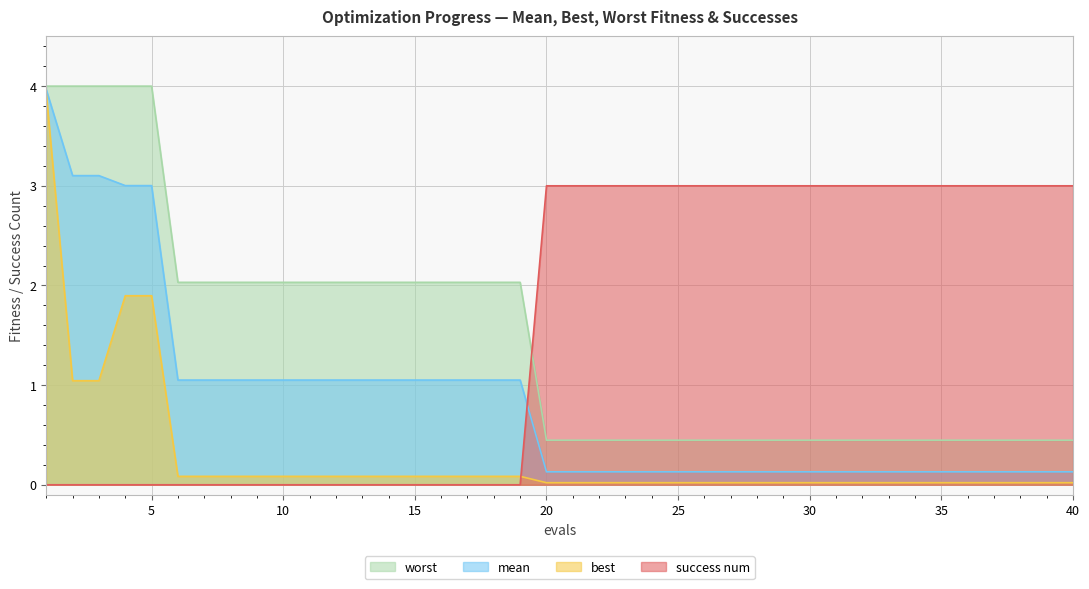

Reading left to right, extract all data points from this chart.

mean: 1=4.0	2=3.1	3=3.1	4=3.0	5=3.0	6=1.1	7=1.1	8=1.1	9=1.1	10=1.1	11=1.1	12=1.1	13=1.1	14=1.1	15=1.1	16=1.1	17=1.1	18=1.1	19=1.1	20=0.1	21=0.1	22=0.1	23=0.1	24=0.1	25=0.1	26=0.1	27=0.1	28=0.1	29=0.1	30=0.1	31=0.1	32=0.1	33=0.1	34=0.1	35=0.1	36=0.1	37=0.1	38=0.1	39=0.1	40=0.1
best: 1=3.9	2=1.0	3=1.0	4=1.9	5=1.9	6=0.1	7=0.1	8=0.1	9=0.1	10=0.1	11=0.1	12=0.1	13=0.1	14=0.1	15=0.1	16=0.1	17=0.1	18=0.1	19=0.1	20=0.0	21=0.0	22=0.0	23=0.0	24=0.0	25=0.0	26=0.0	27=0.0	28=0.0	29=0.0	30=0.0	31=0.0	32=0.0	33=0.0	34=0.0	35=0.0	36=0.0	37=0.0	38=0.0	39=0.0	40=0.0
worst: 1=4.0	2=4.0	3=4.0	4=4.0	5=4.0	6=2.0	7=2.0	8=2.0	9=2.0	10=2.0	11=2.0	12=2.0	13=2.0	14=2.0	15=2.0	16=2.0	17=2.0	18=2.0	19=2.0	20=0.4	21=0.4	22=0.4	23=0.4	24=0.4	25=0.4	26=0.4	27=0.4	28=0.4	29=0.4	30=0.4	31=0.4	32=0.4	33=0.4	34=0.4	35=0.4	36=0.4	37=0.4	38=0.4	39=0.4	40=0.4
success num: 1=0.0	2=0.0	3=0.0	4=0.0	5=0.0	6=0.0	7=0.0	8=0.0	9=0.0	10=0.0	11=0.0	12=0.0	13=0.0	14=0.0	15=0.0	16=0.0	17=0.0	18=0.0	19=0.0	20=3.0	21=3.0	22=3.0	23=3.0	24=3.0	25=3.0	26=3.0	27=3.0	28=3.0	29=3.0	30=3.0	31=3.0	32=3.0	33=3.0	34=3.0	35=3.0	36=3.0	37=3.0	38=3.0	39=3.0	40=3.0